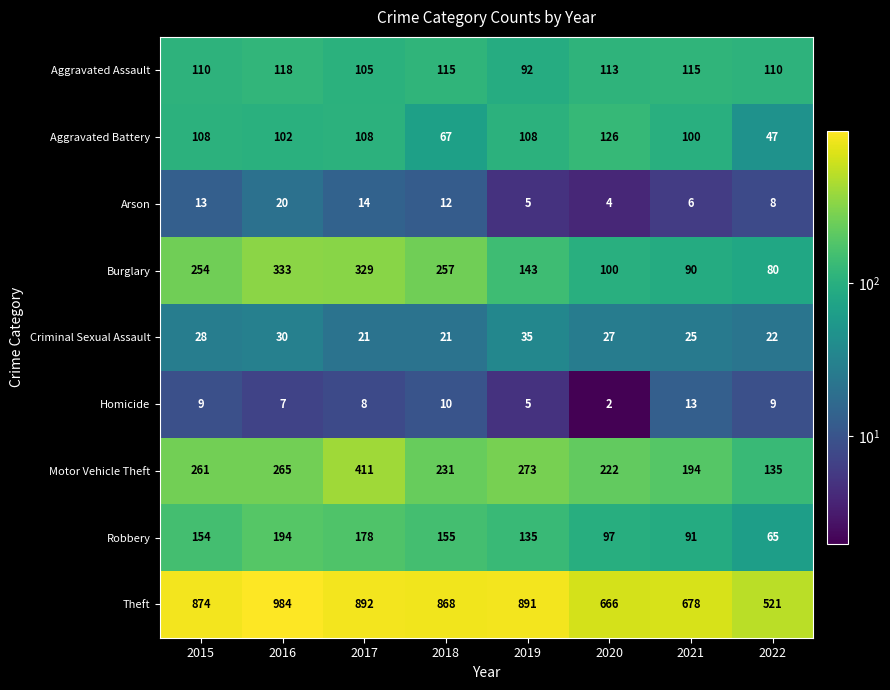

Count the number of categories in the chart.

8